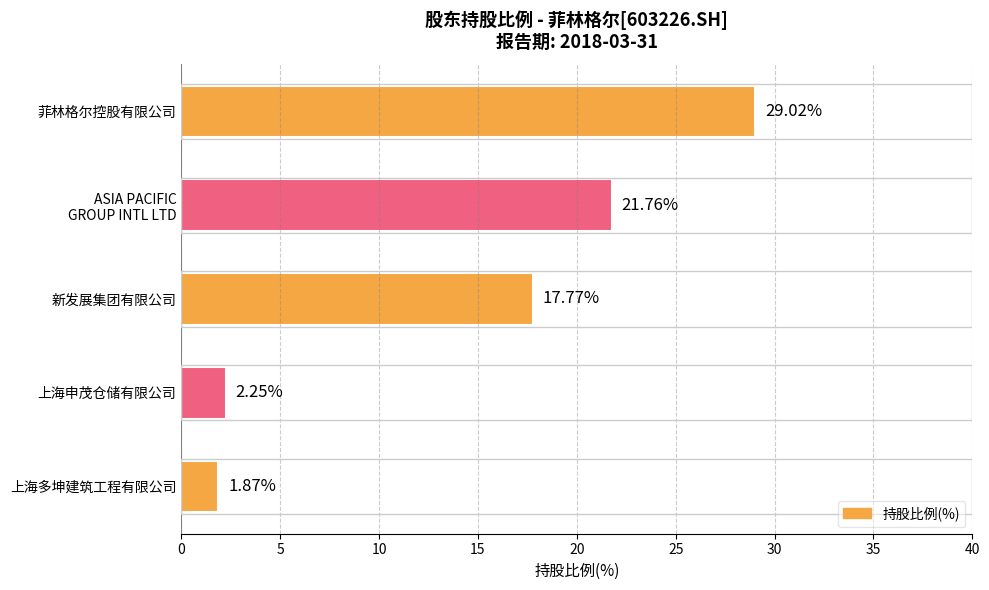

Does the chart contain stacked bars?

No